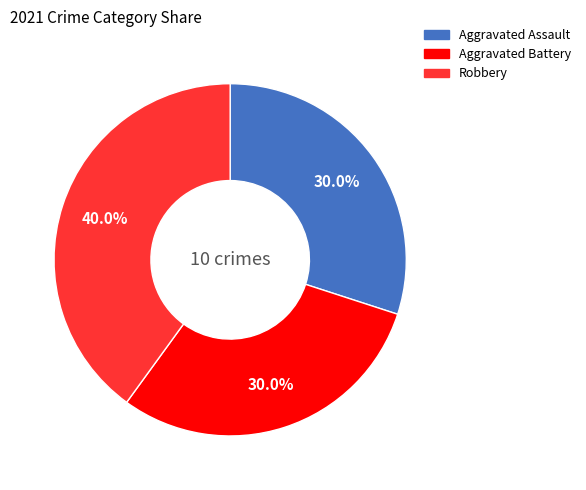

Is there a majority slice in this chart?

No